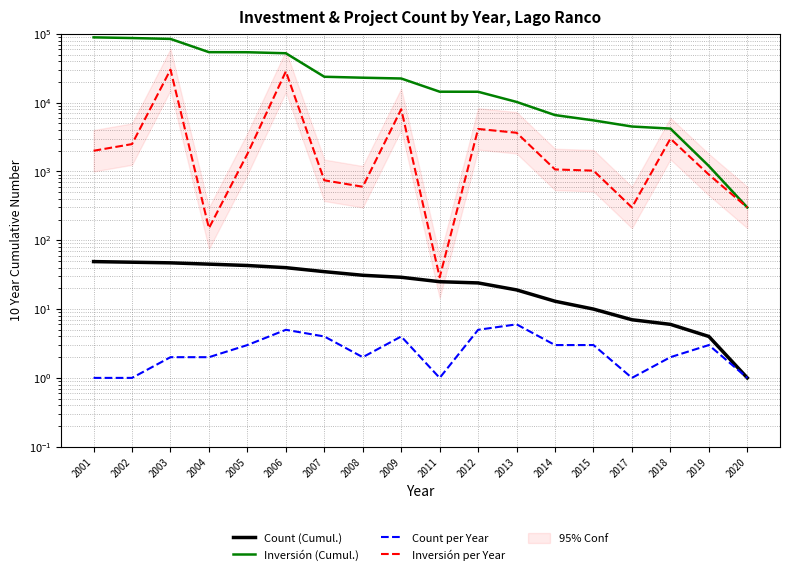

True or false: Inversión per Year has more than 0 points higher than both neighbors.

True